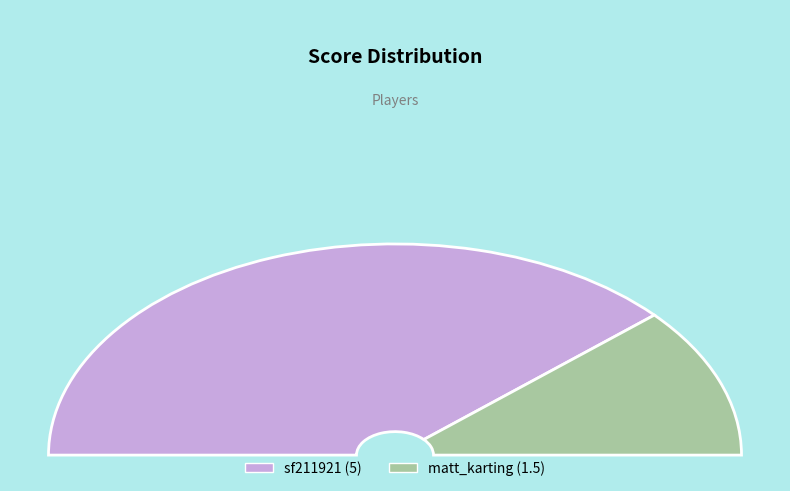

To the nearest percent, what portion does sf211921 represent?

77%